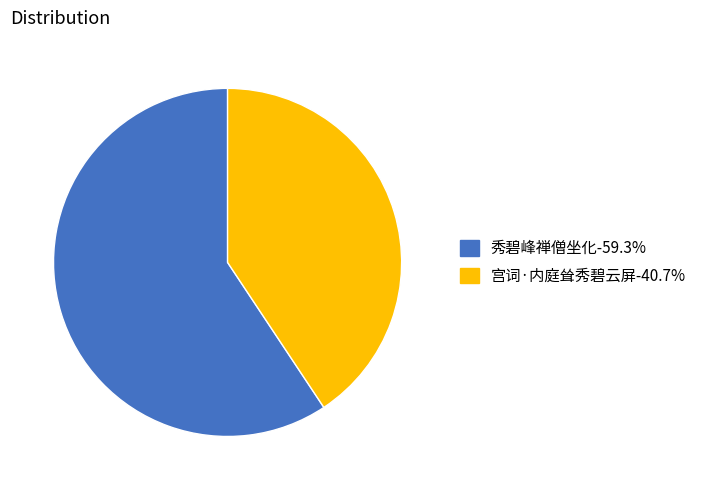

Which slice is the smallest?

宫词·内庭耸秀碧云屏